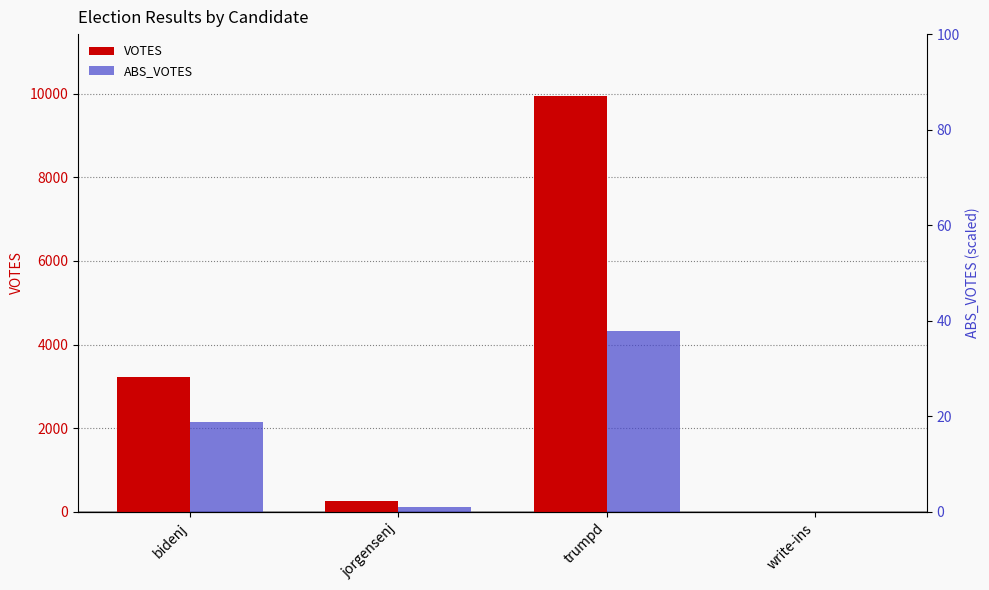

Which series has the largest total across all categories?

VOTES